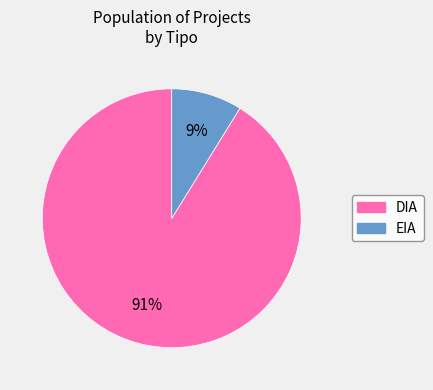

The EIA slice represents 16% of the pie. True or false?

False